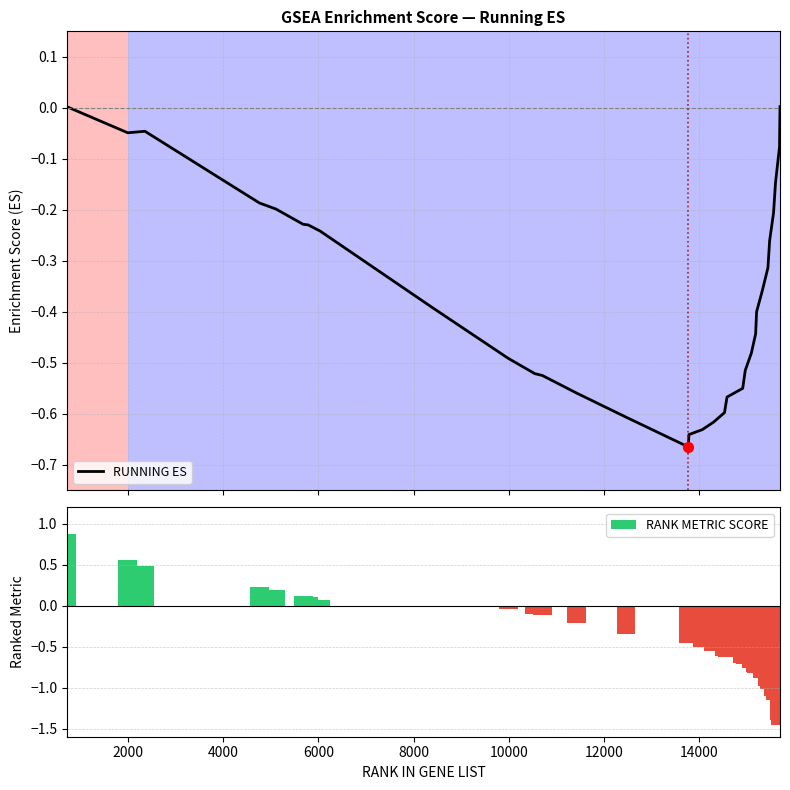

At how many categories does at least one series exceed -1?

32